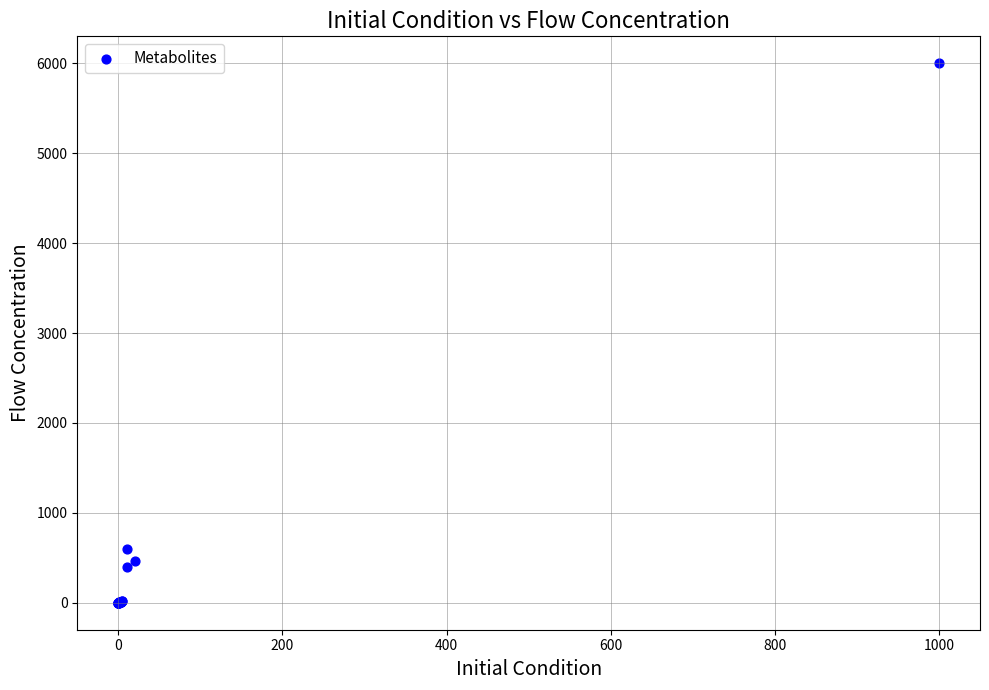

What Y value in the scatter plot is closest to 3000?

600.0